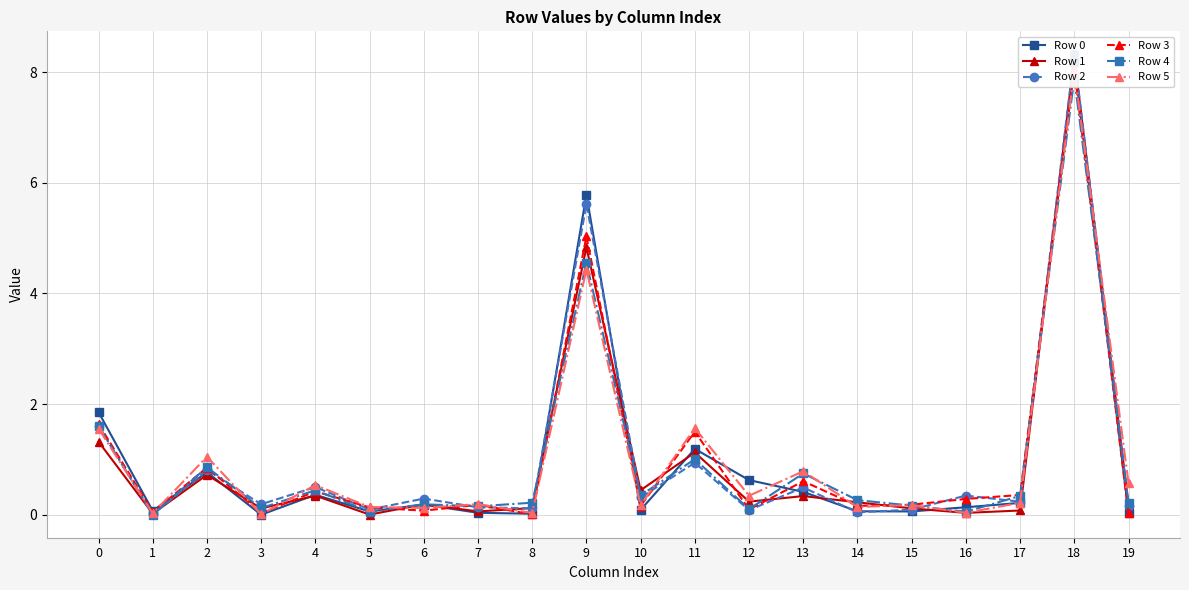

Does the chart have visible grid lines?

Yes